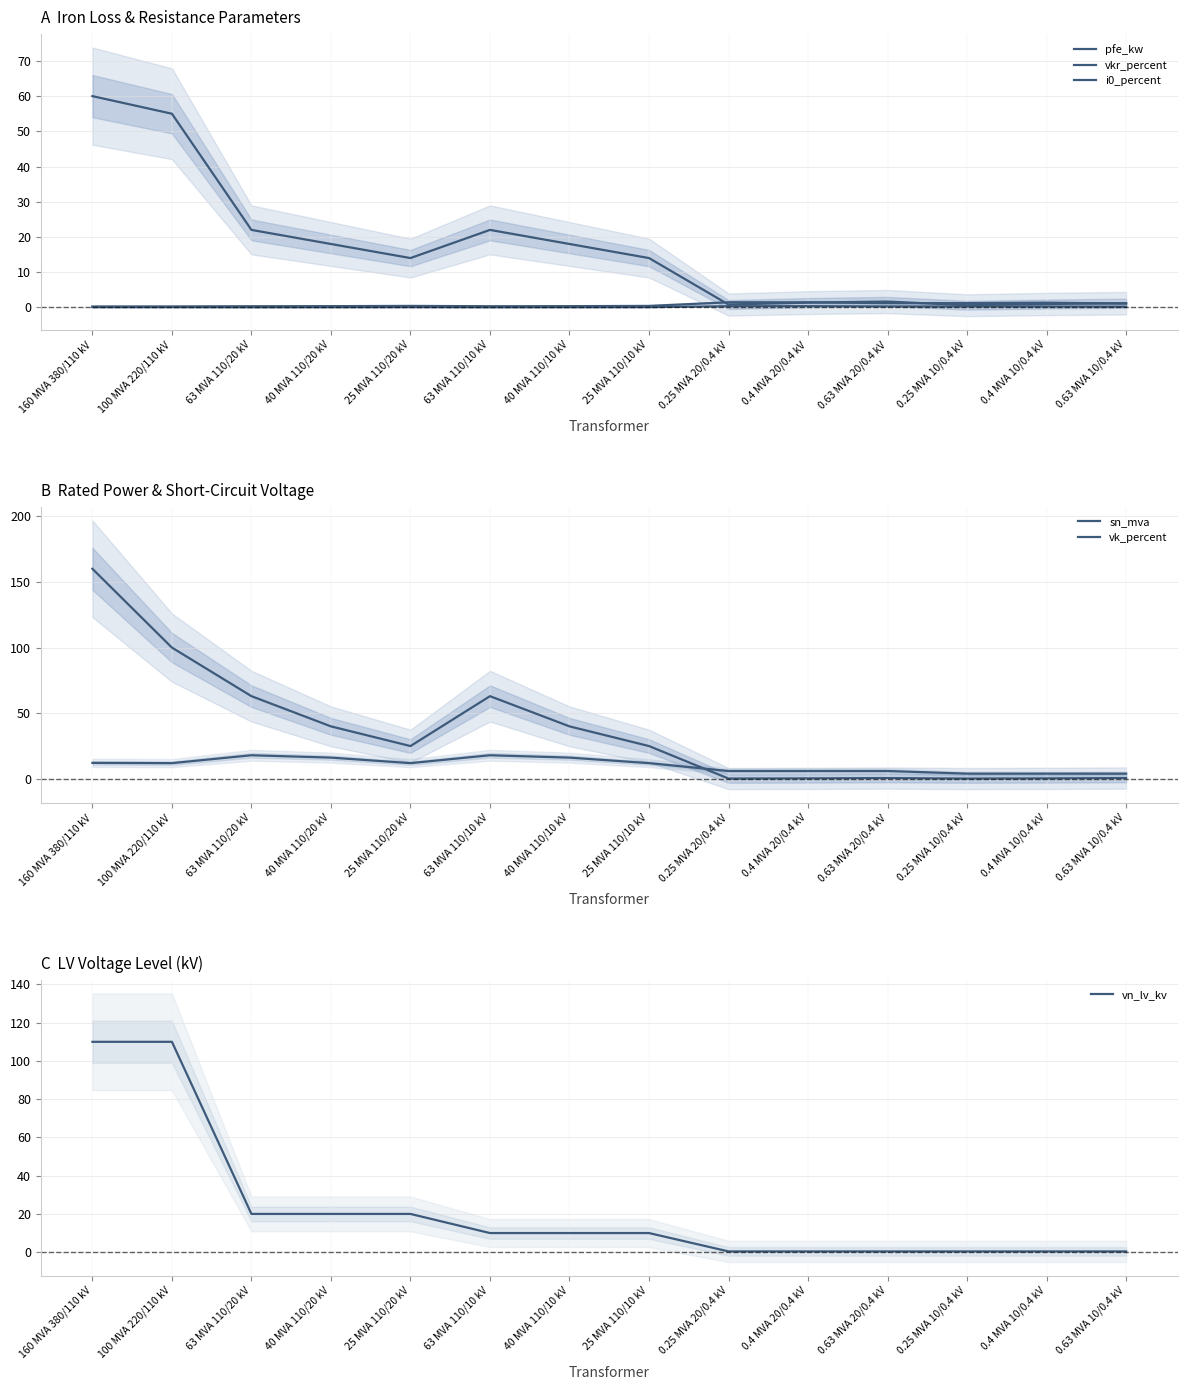

At 0.63 MVA 10/0.4 kV, list the series in order from largest to smallest.

vk_percent, pfe_kw, vkr_percent, sn_mva, vn_lv_kv, i0_percent